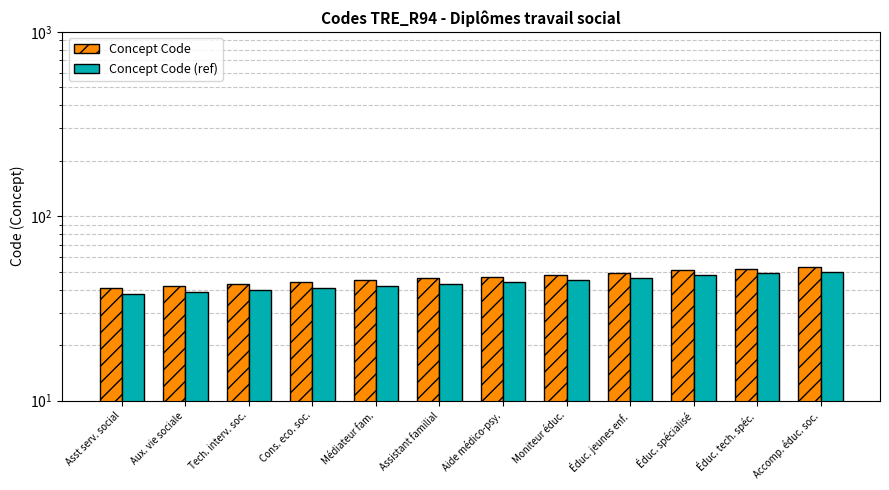

Where is Concept Code nearest to the value 47?

Aide médico-psy.